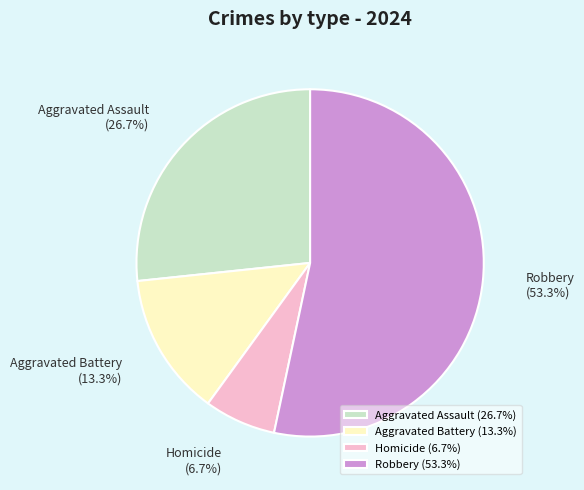

What is the largest slice in the pie chart?

Robbery